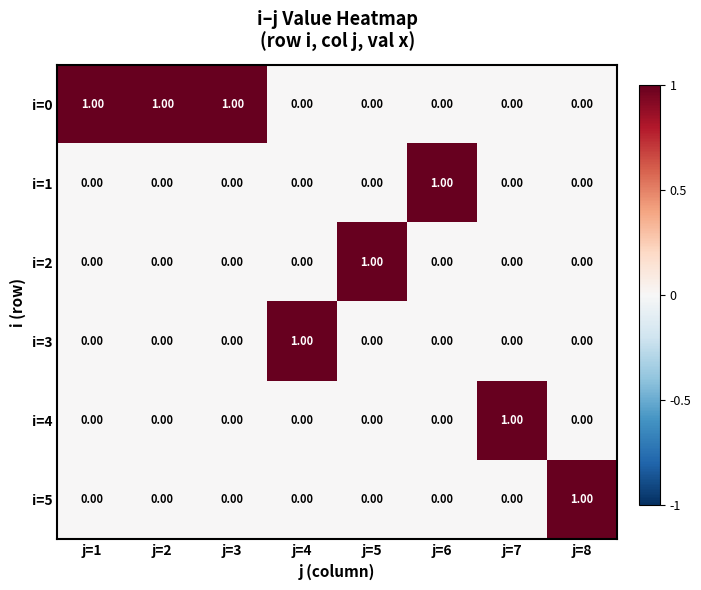

What is the total value across all series at j=3?

1